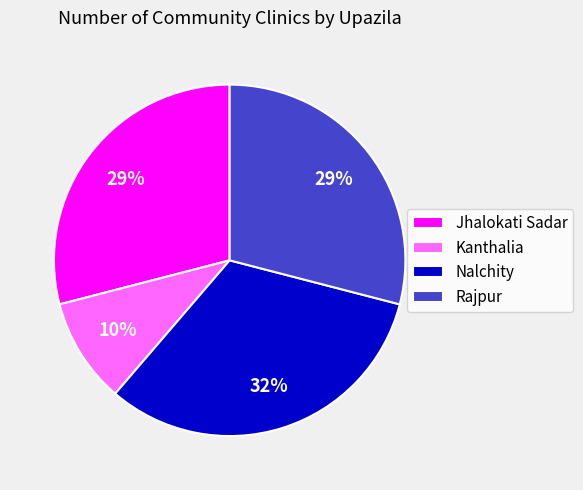

To the nearest percent, what percentage of the pie is Kanthalia?

10%